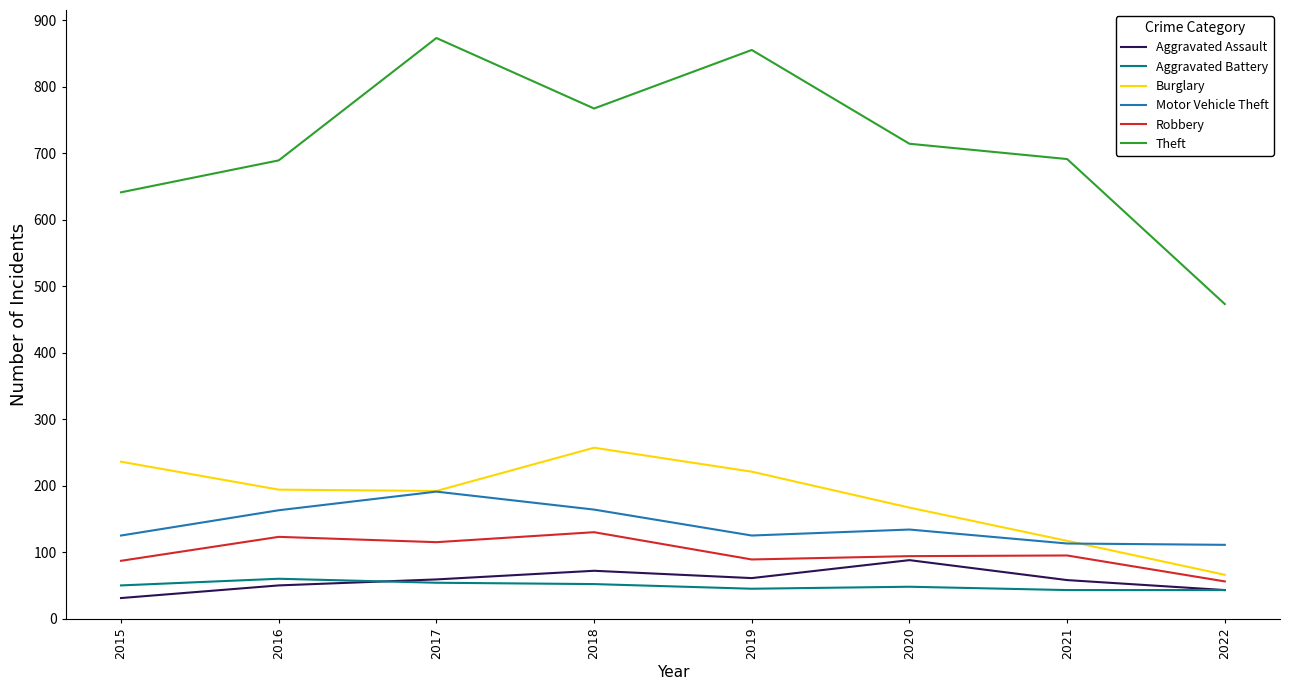

At which label is Motor Vehicle Theft closest to 151?

2016